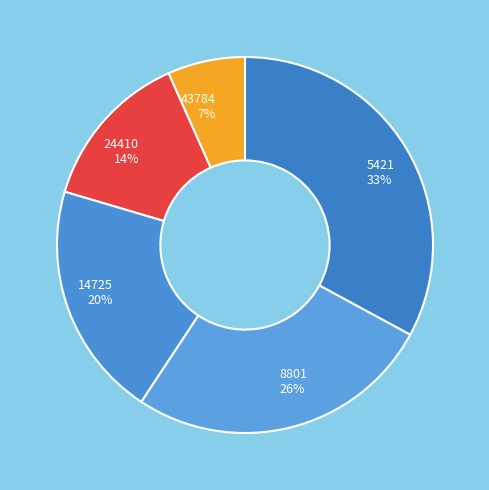

The 8801 slice represents 26% of the pie. True or false?

True